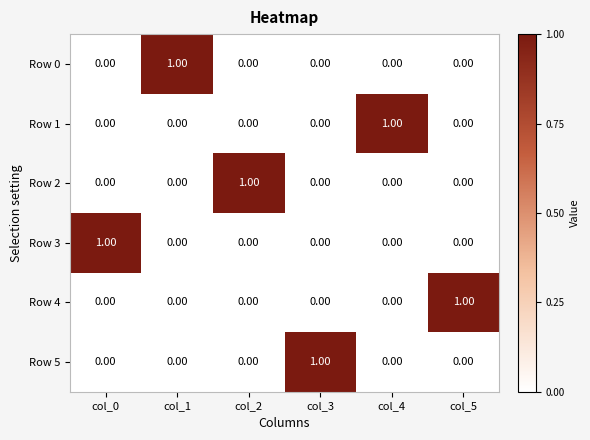

How many data points in Row 3 are above 0?

1